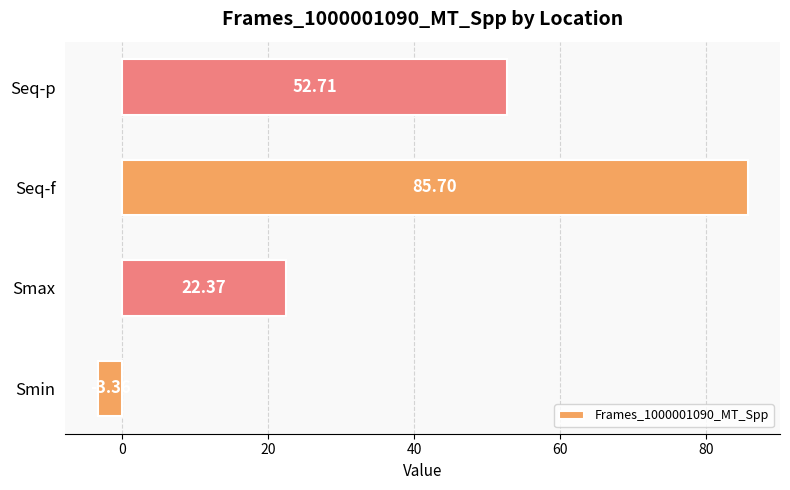

List the labels in order of value, largest first.

Seq-f, Seq-p, Smax, Smin